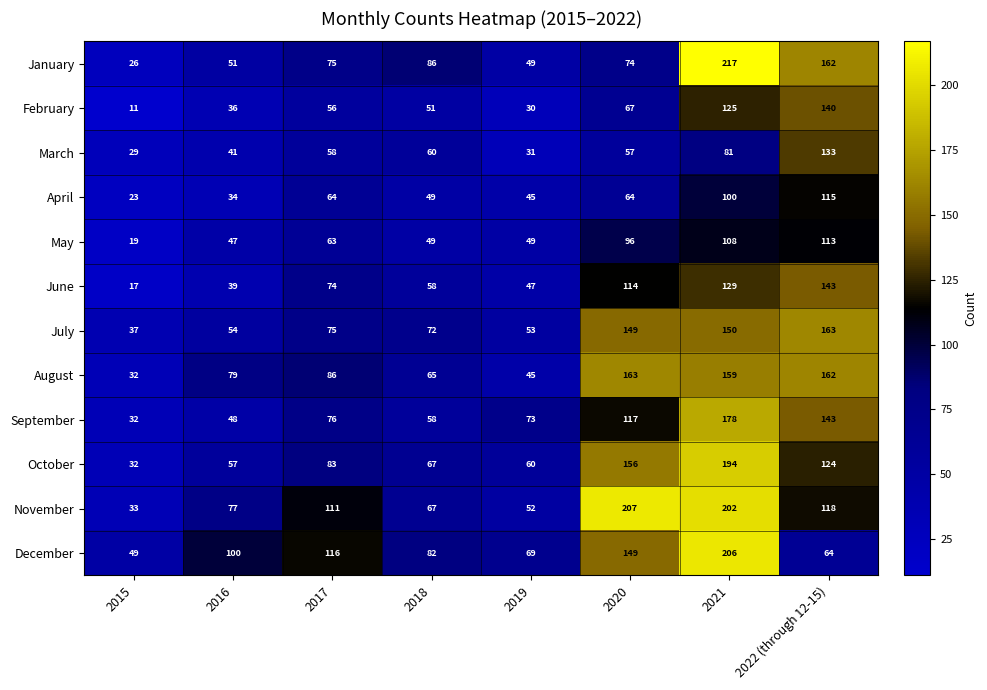

At which label does July reach its minimum?

2015